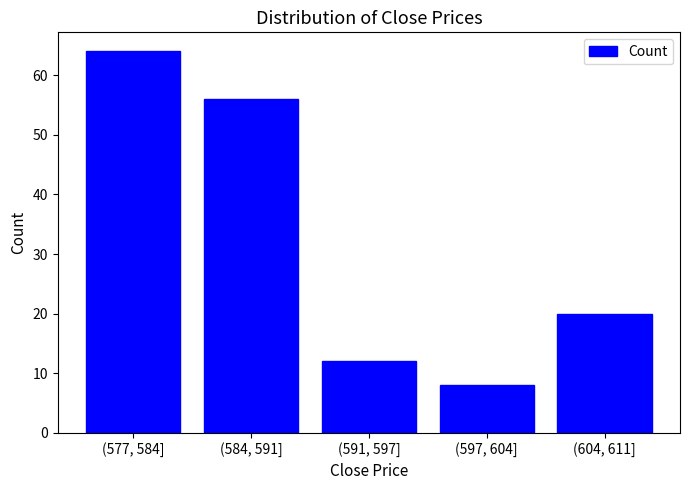

Reading left to right, extract all data points from this chart.

64	56	12	8	20